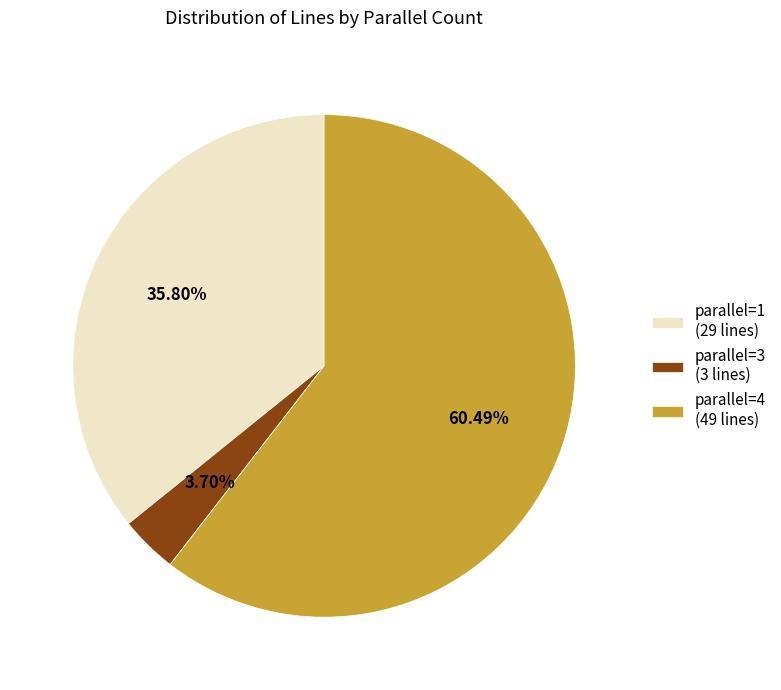

To the nearest percent, what is the average slice percentage?

33%